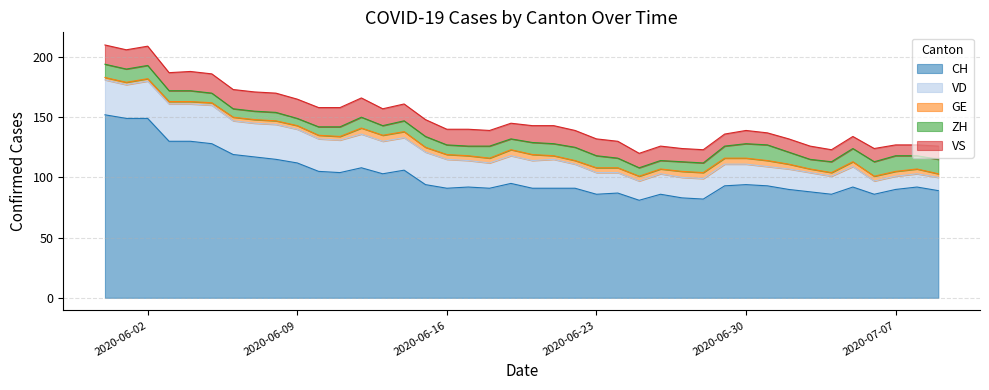

Does the chart have visible grid lines?

Yes